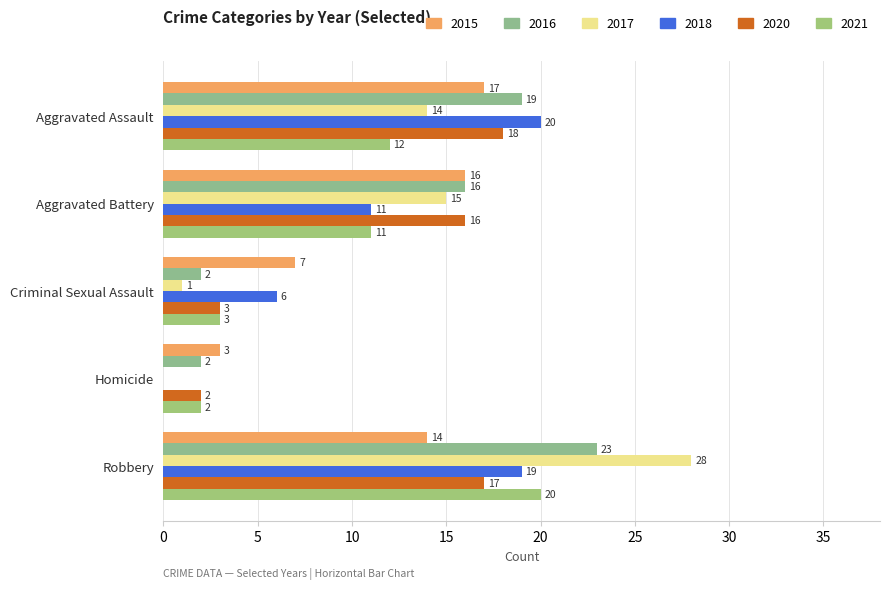

Which series changed the most between Aggravated Battery and Homicide?

2017